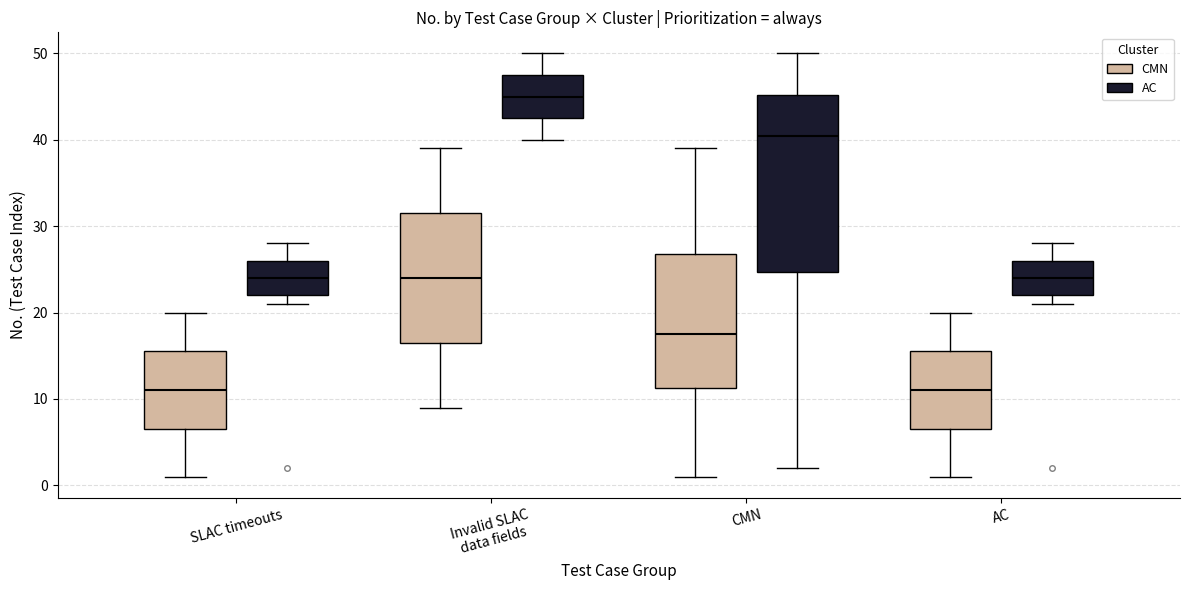

Reading left to right, read every box against the y-axis: the position of its median line, the range the box covers, and the ends of its whiskers. The values are not printed on the chart, so give them approximately, as read against the axis.

SLAC timeouts (CMN): median 11, box 7 to 16, whiskers 1 to 20
SLAC timeouts (AC): median 24, box 22 to 26, whiskers 21 to 28
Invalid SLAC data fields (CMN): median 24, box 17 to 32, whiskers 9 to 39
Invalid SLAC data fields (AC): median 45, box 43 to 48, whiskers 40 to 50
CMN (CMN): median 18, box 11 to 27, whiskers 1 to 39
CMN (AC): median 41, box 25 to 45, whiskers 2 to 50
AC (CMN): median 11, box 7 to 16, whiskers 1 to 20
AC (AC): median 24, box 22 to 26, whiskers 21 to 28